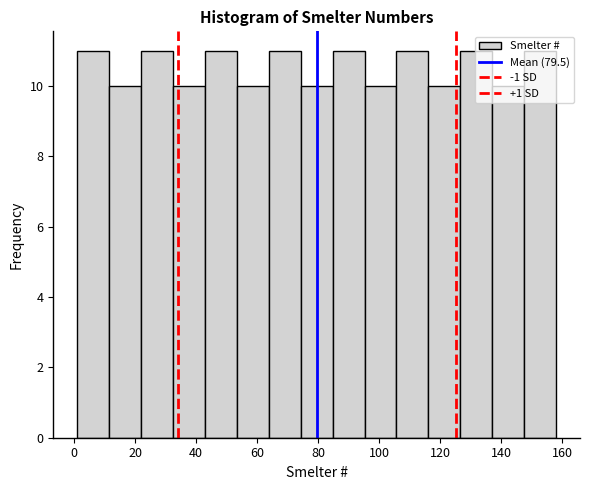

Reading left to right, list every bar in this chart as the range it spans on the x-axis followed by its height. Neither the bar edges nor the heights are printed on the chart, so give them approximately, as read against the axes.

2 to 12: 11
12 to 22: 10
22 to 32: 11
32 to 42: 10
42 to 54: 11
54 to 64: 10
64 to 74: 11
74 to 84: 10
84 to 96: 11
96 to 106: 10
106 to 116: 11
116 to 126: 10
126 to 138: 11
138 to 148: 10
148 to 158: 11